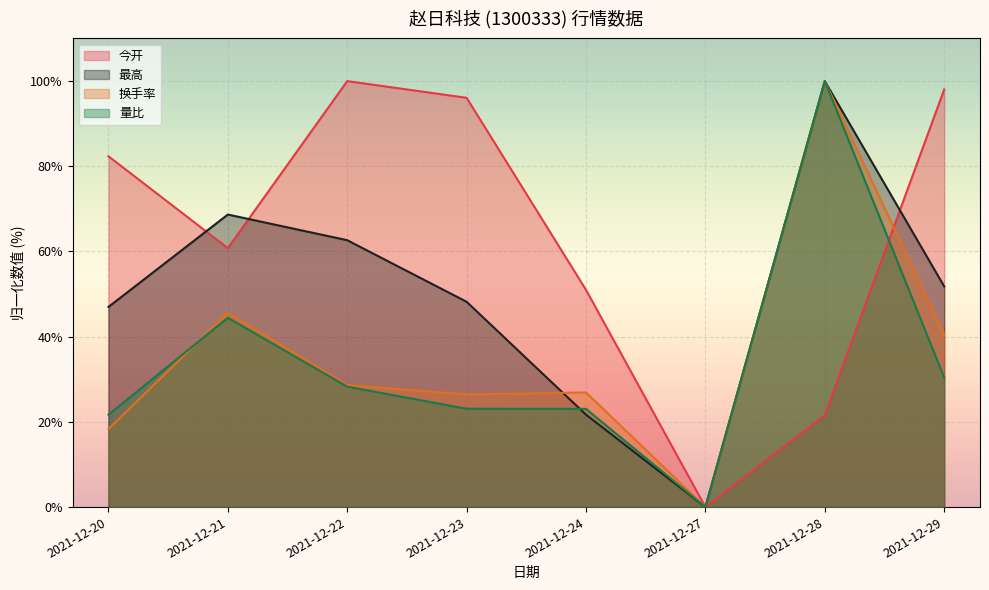

Reading left to right, transcribe all the data shown in this chart.

今开: 82.4	60.8	100.0	96.1	51.0	0.0	21.6	98.0
最高: 47.0	68.7	62.7	48.2	21.7	0.0	100.0	51.8
换手率: 18.3	45.6	28.6	26.4	26.9	0.0	100.0	40.4
量比: 21.7	44.4	28.3	23.1	23.1	0.0	100.0	30.4